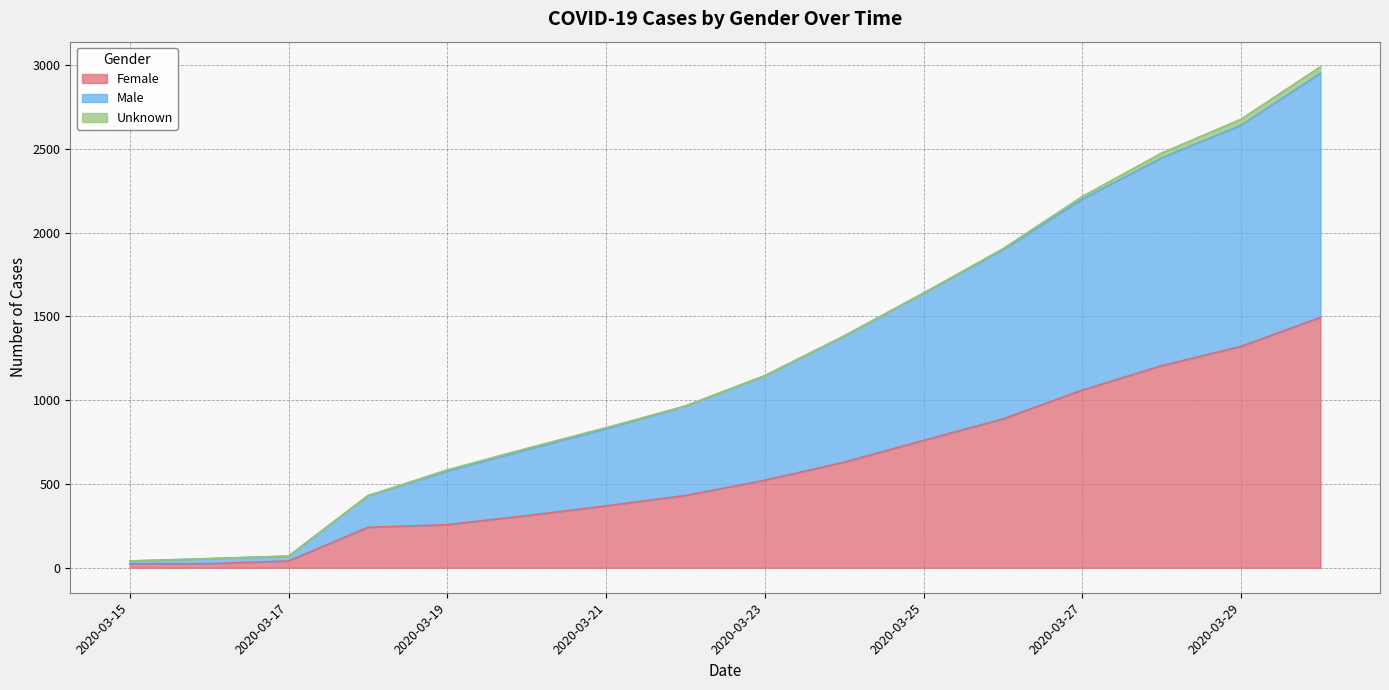

At which category is the sum across all series the highest?

2020-03-30